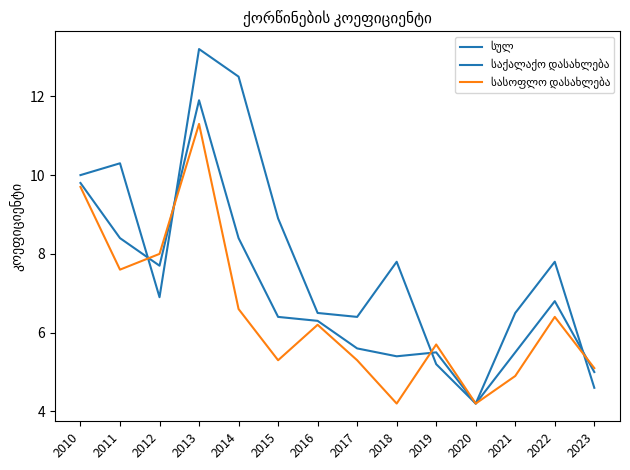

Which series ends up on top after the final intersection of სულ and საქალაქო დასახლება?

სულ